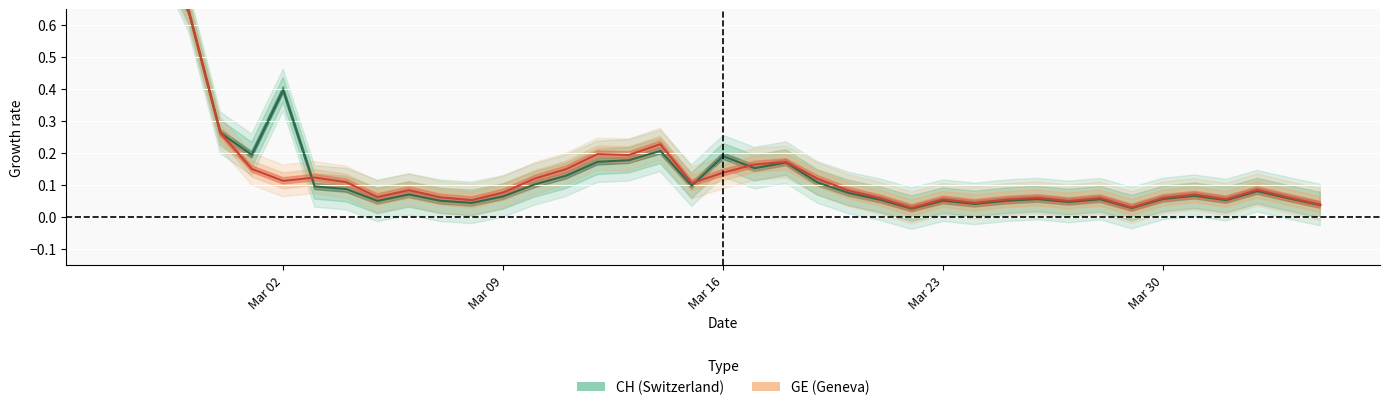

Reading left to right, list all the values displayed in this chart.

CH centre: 1.4	0.8	0.6	0.3	0.2	0.4	0.1	0.1	0.0	0.1	0.1	0.0	0.1	0.1	0.1	0.2	0.2	0.2	0.1	0.2	0.2	0.2	0.1	0.1	0.1	0.0	0.1	0.0	0.0	0.1	0.0	0.1	0.0	0.1	0.1	0.1	0.1	0.1	0.0
GE centre: 1.4	0.8	0.6	0.3	0.1	0.1	0.1	0.1	0.1	0.1	0.1	0.1	0.1	0.1	0.1	0.2	0.2	0.2	0.1	0.1	0.2	0.2	0.1	0.1	0.1	0.0	0.1	0.0	0.1	0.1	0.0	0.1	0.0	0.1	0.1	0.1	0.1	0.1	0.0